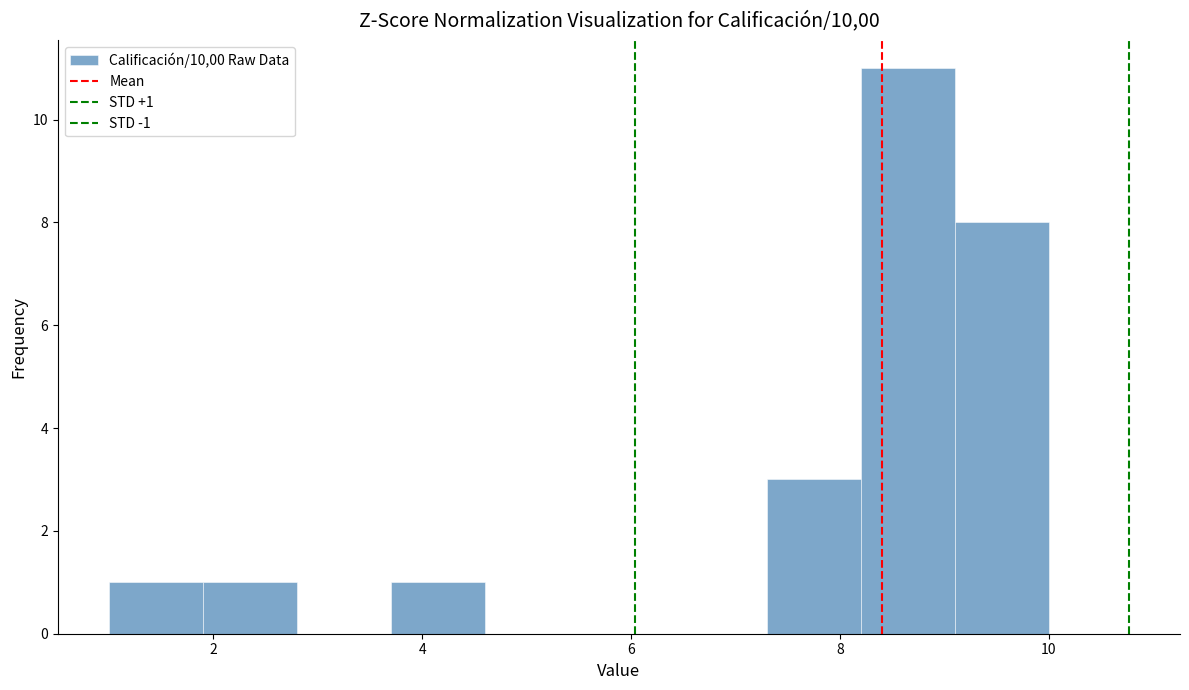

Which range on the x-axis has the tallest bar?

8.2 to 9.1